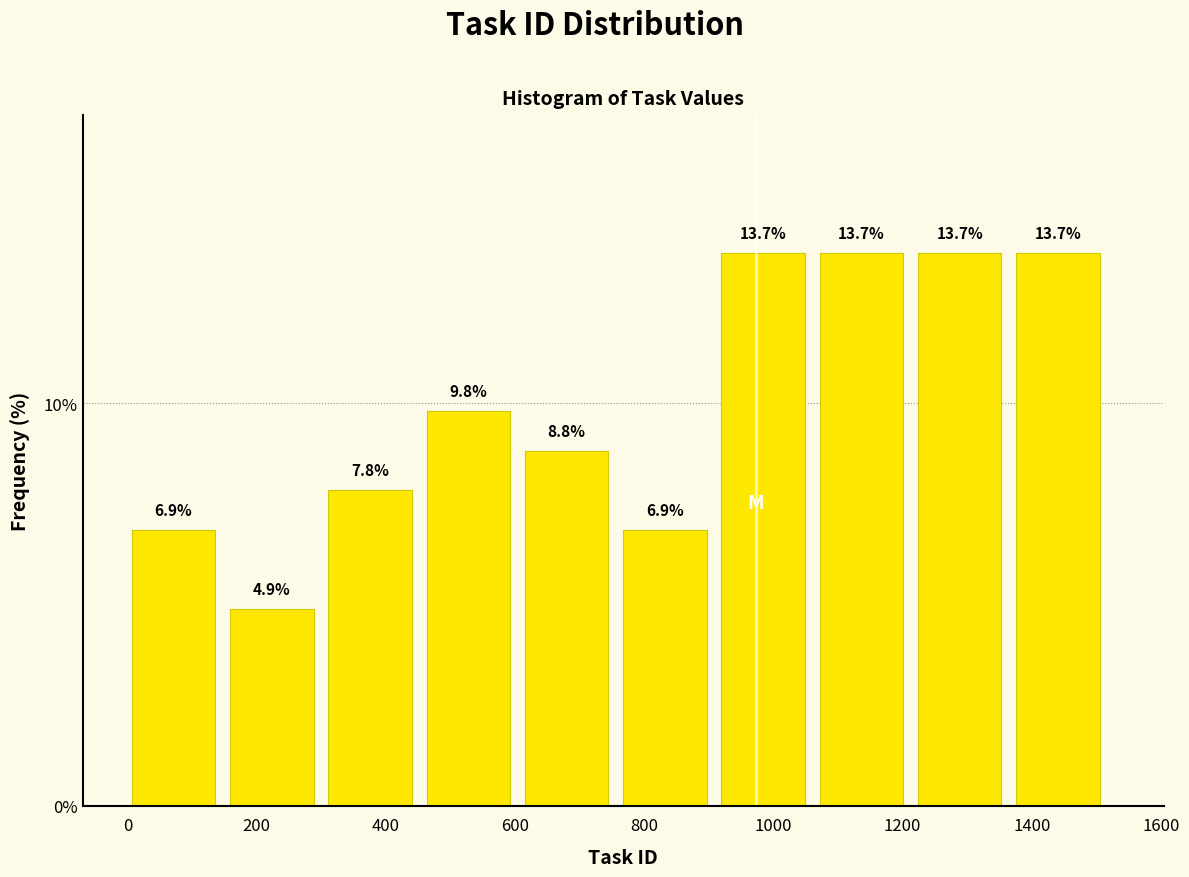

Reading left to right, transcribe this chart: for each bar, give the range it covers on the x-axis and its height. The bar edges are not printed on the chart, so give them approximately, as read against the axis.

0 to 160: 6.9
160 to 320: 4.9
320 to 460: 7.8
460 to 620: 9.8
620 to 760: 8.8
760 to 920: 6.9
920 to 1080: 13.7
1080 to 1220: 13.7
1220 to 1380: 13.7
1380 to 1520: 13.7